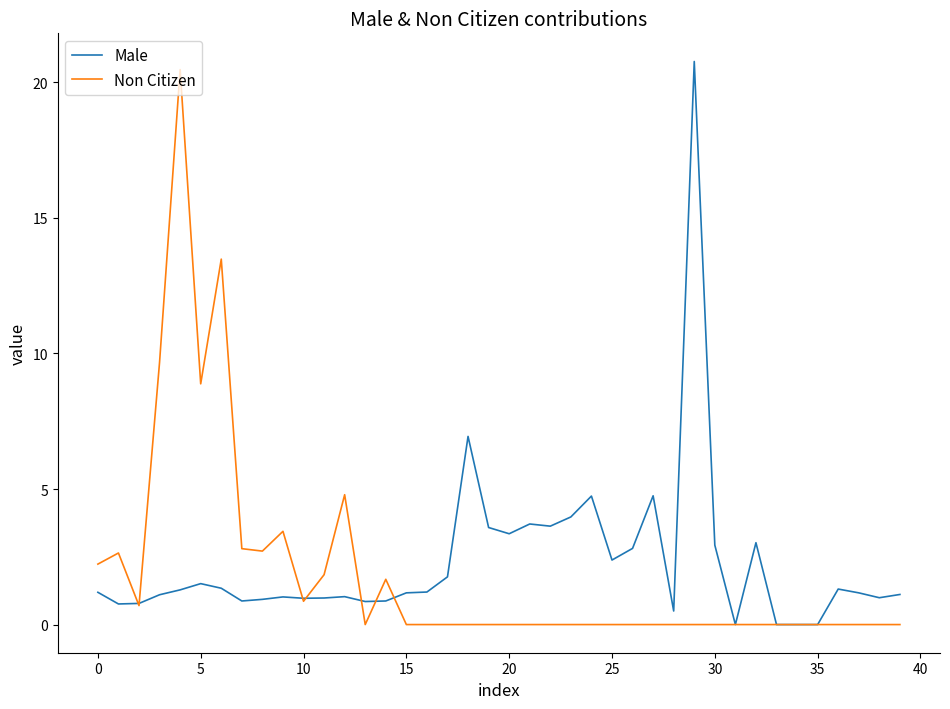

Which series has the largest total across all categories?

Male